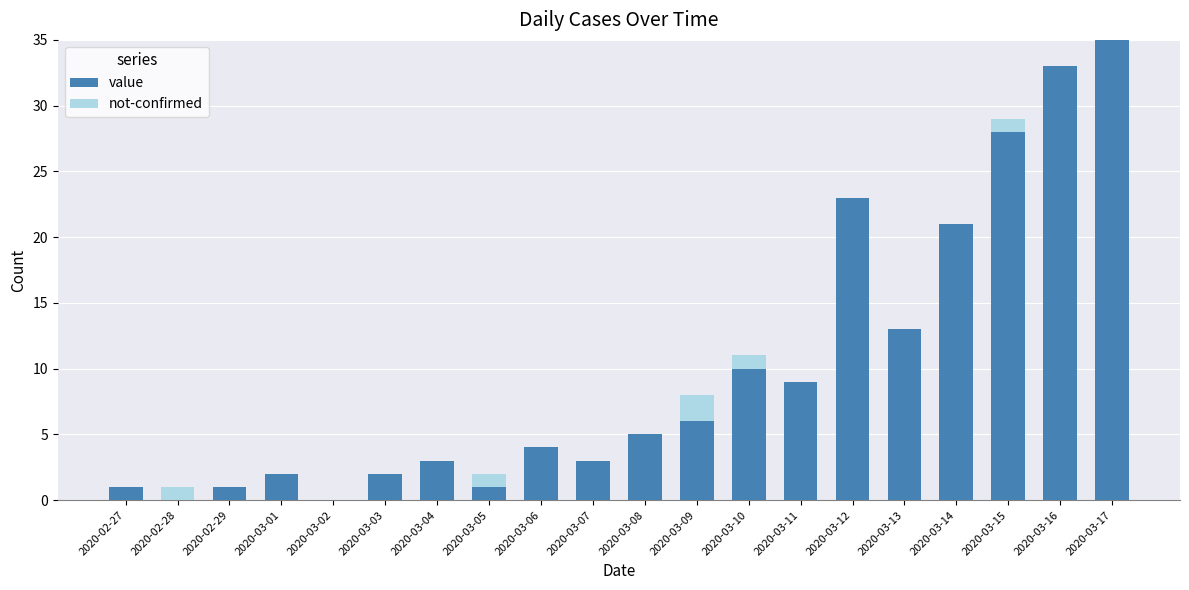

What is the total value across all series at 2020-03-10?

11